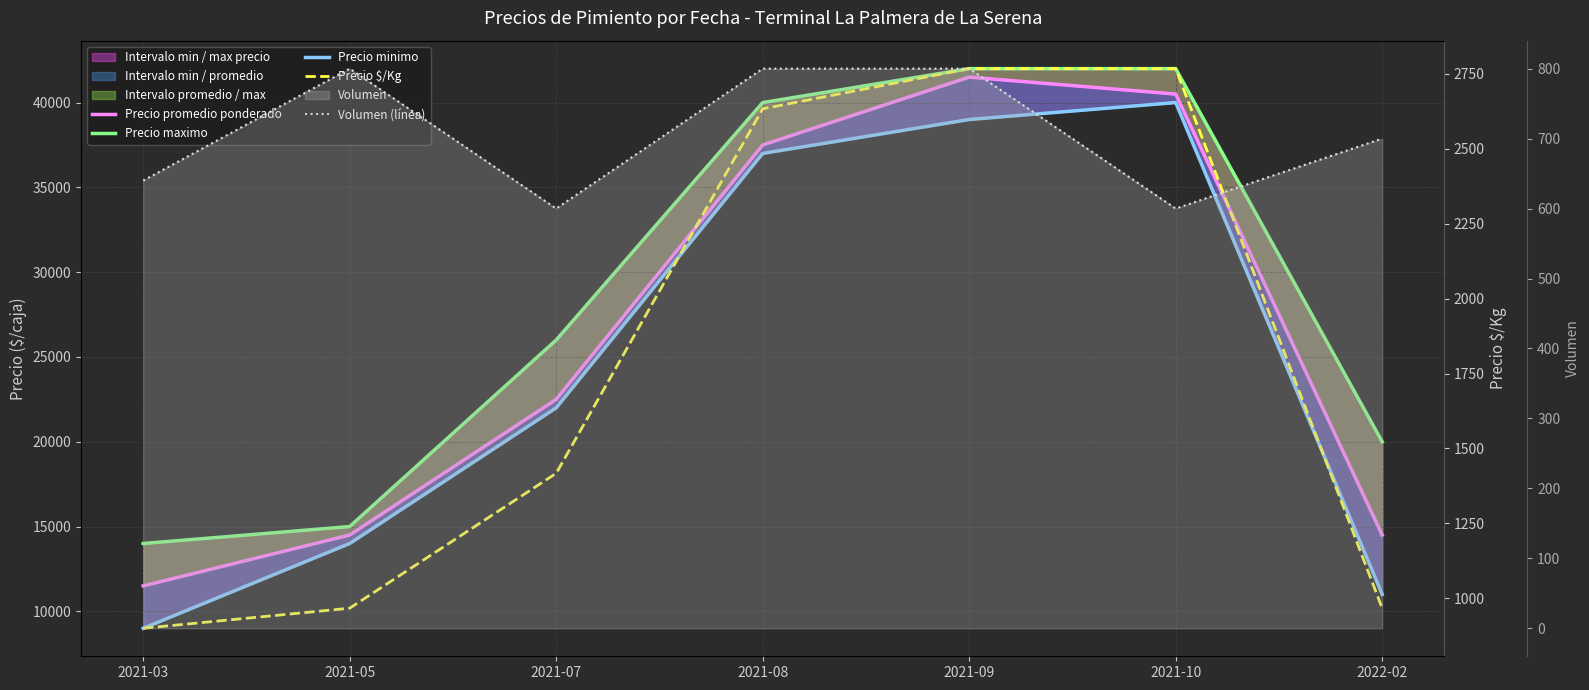

True or false: Precio promedio ponderado has more than 2 interior local peaks.

False